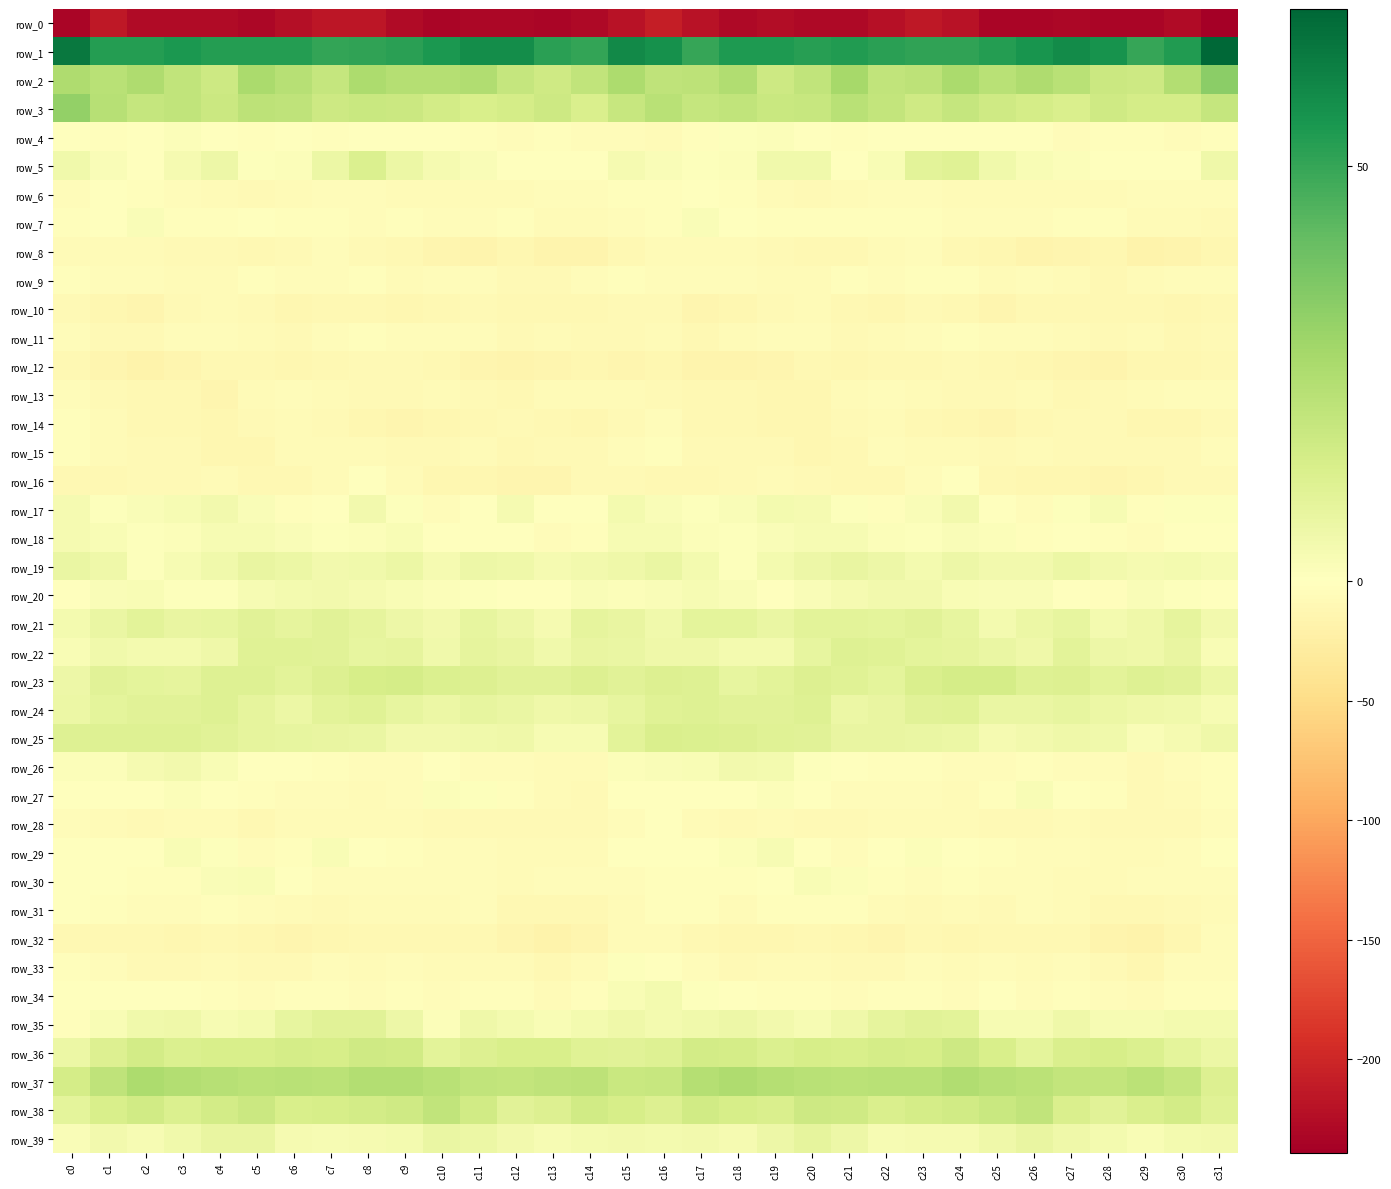

Between c23 and c29, which series saw the biggest shift?

row_0